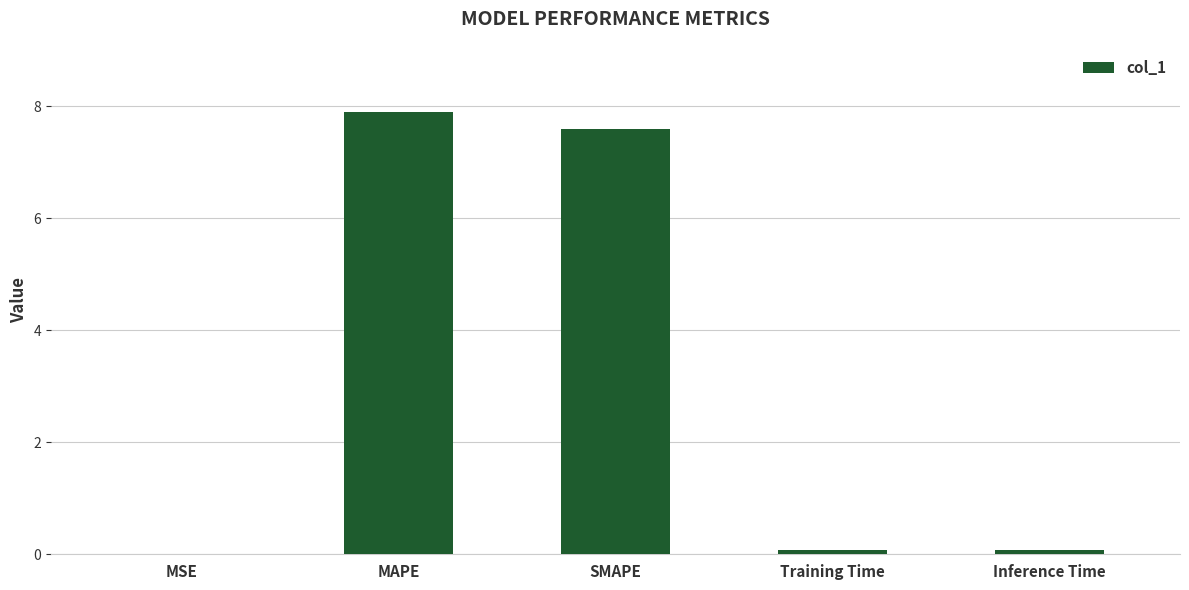

Between Training Time and MAPE, which is larger?

MAPE